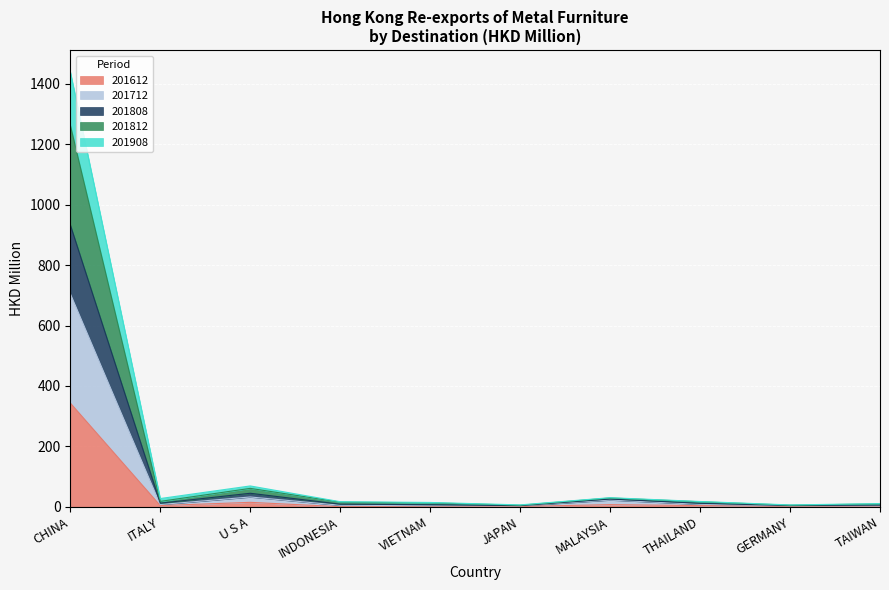

How many lines are shown in the chart?

5